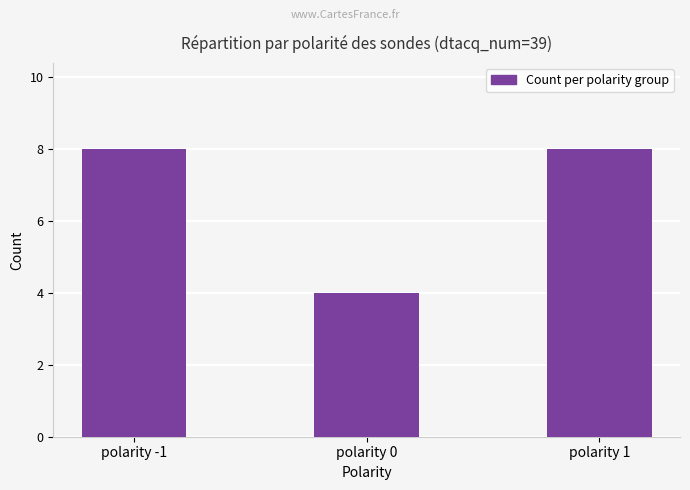

Reading right to left, extract all data points from this chart.

8	4	8